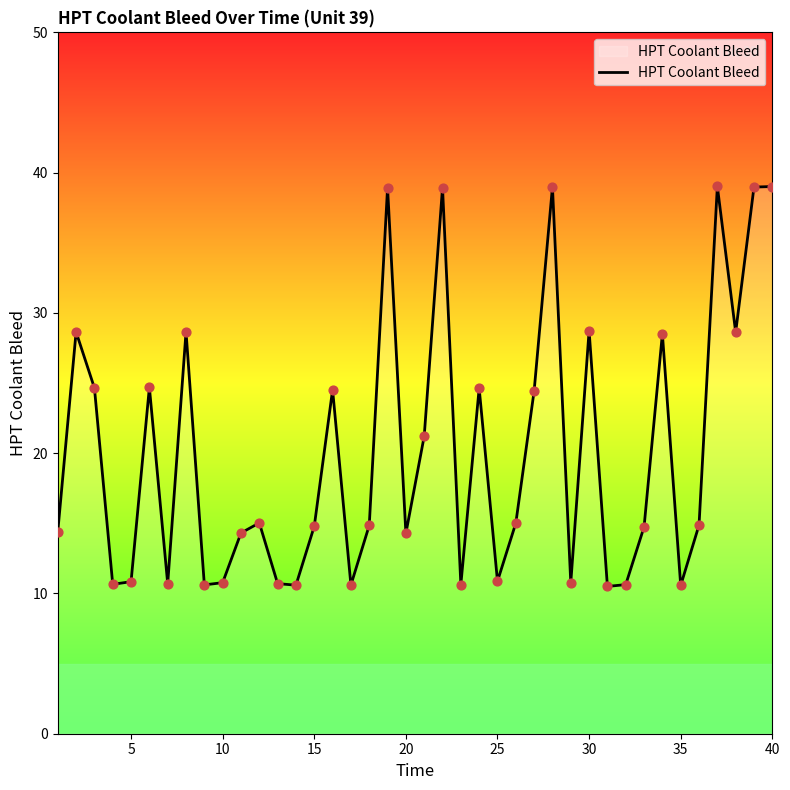

What is the smallest value displayed?

10.5